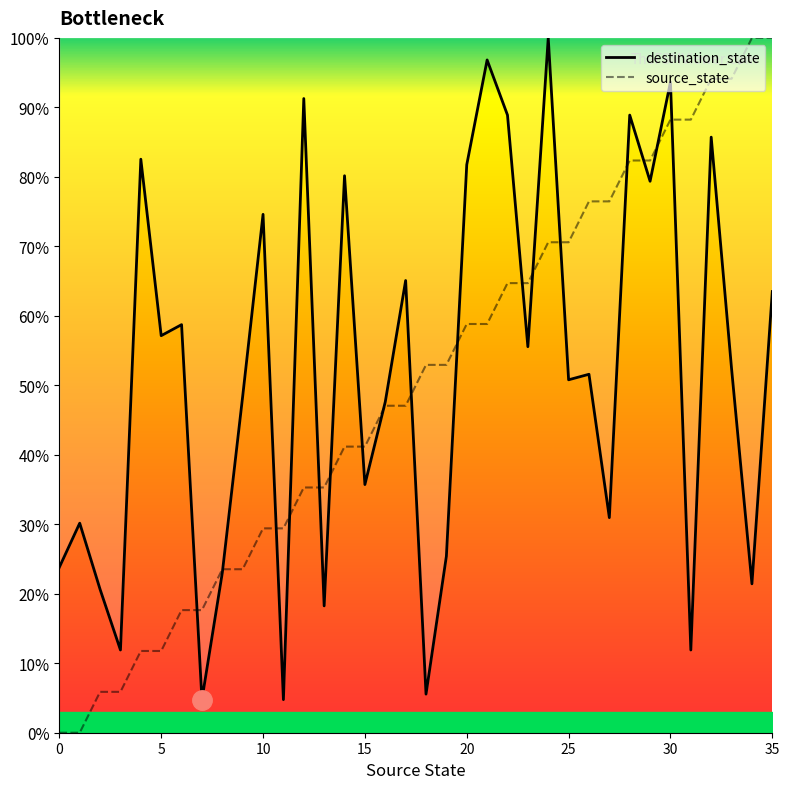

What are all the series names shown in the legend?

source_state, destination_state